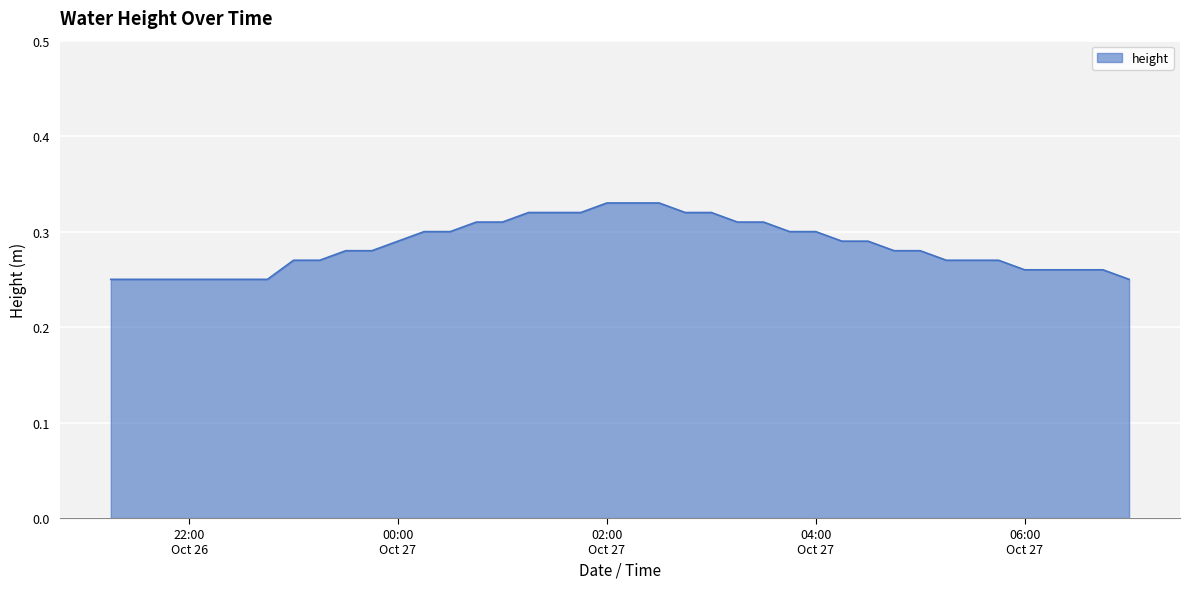

What is the maximum value shown in the chart?

0.3